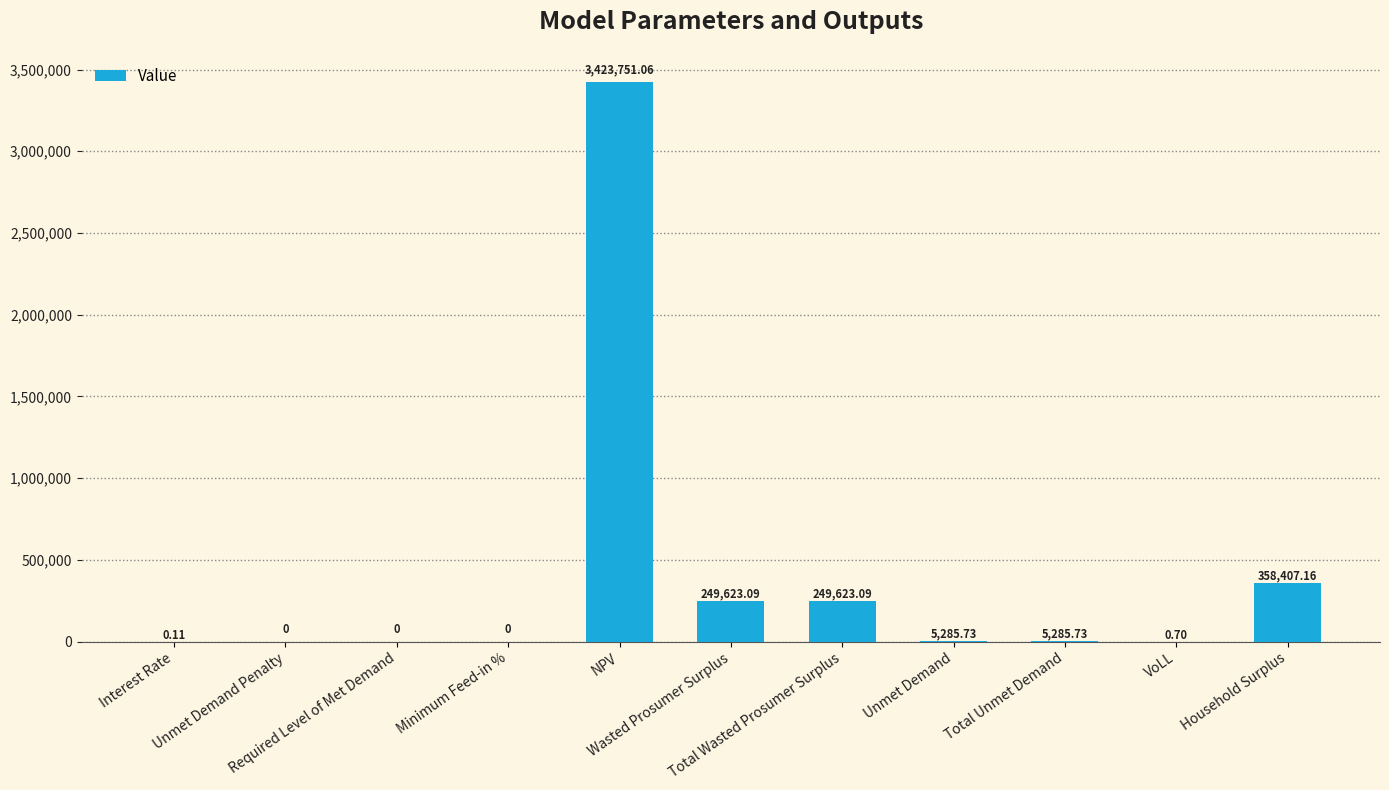

How many distinct data groups are displayed?

1